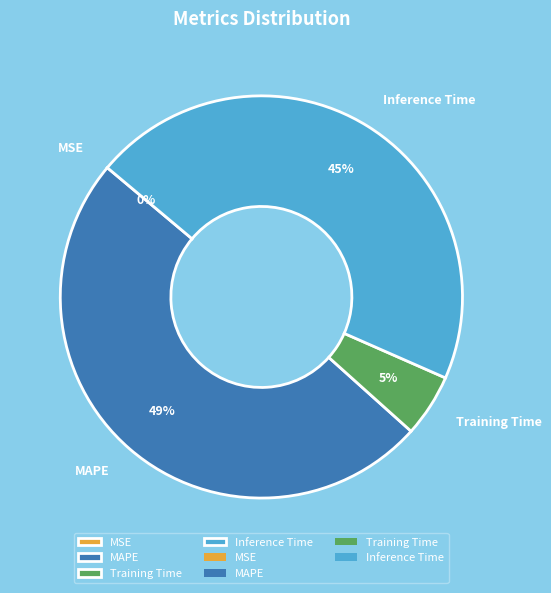

Is the sum of Inference Time and Training Time greater than half?

Yes